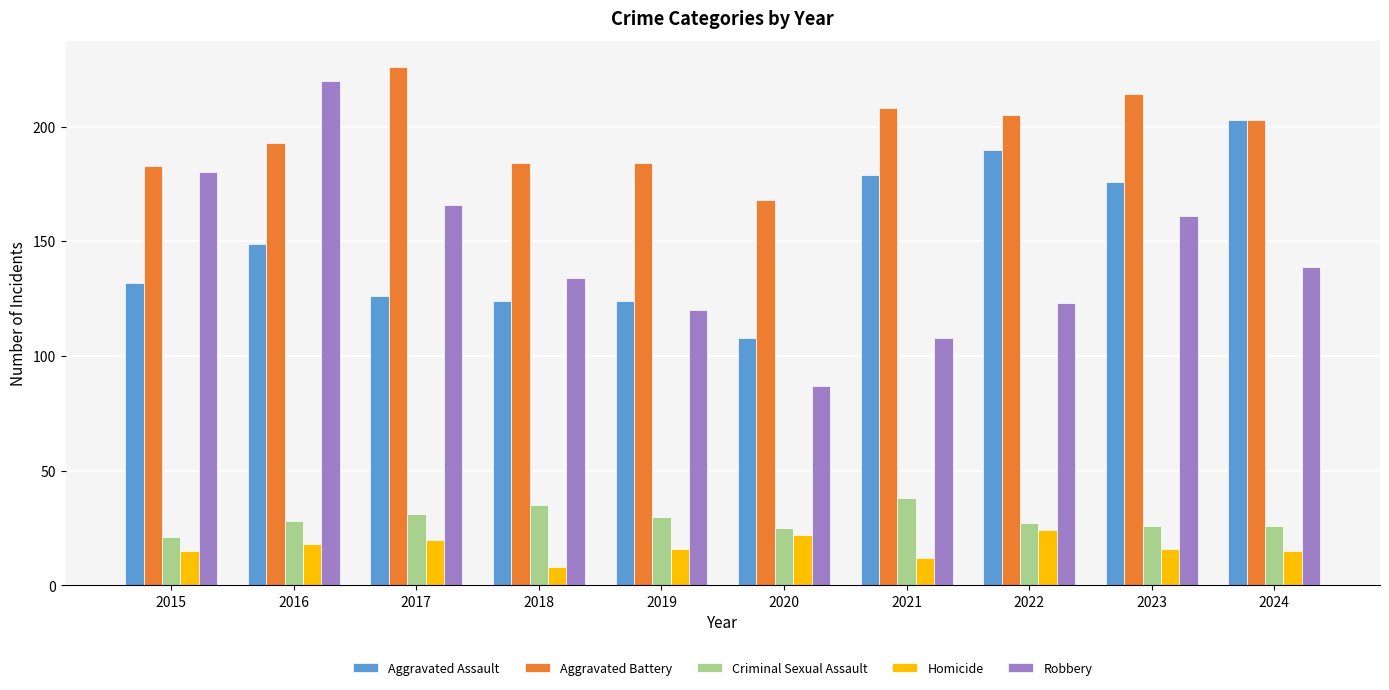

What is the average value of the Criminal Sexual Assault series?

29